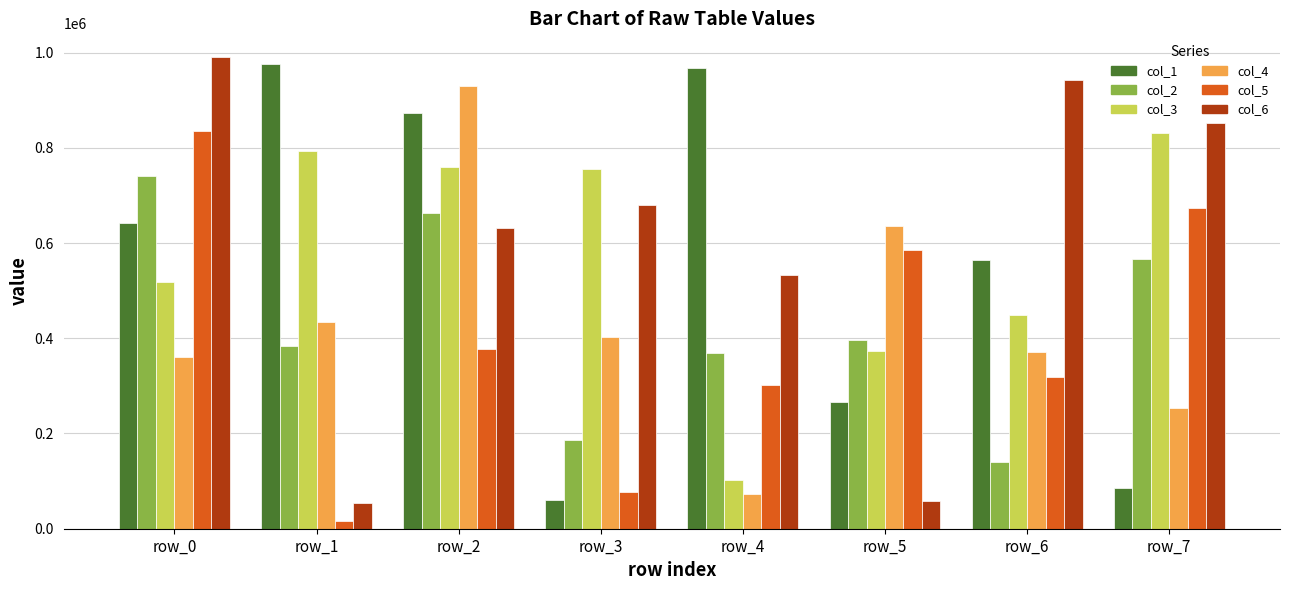

What is the difference between the col_2 values at row_5 and row_3?

210442